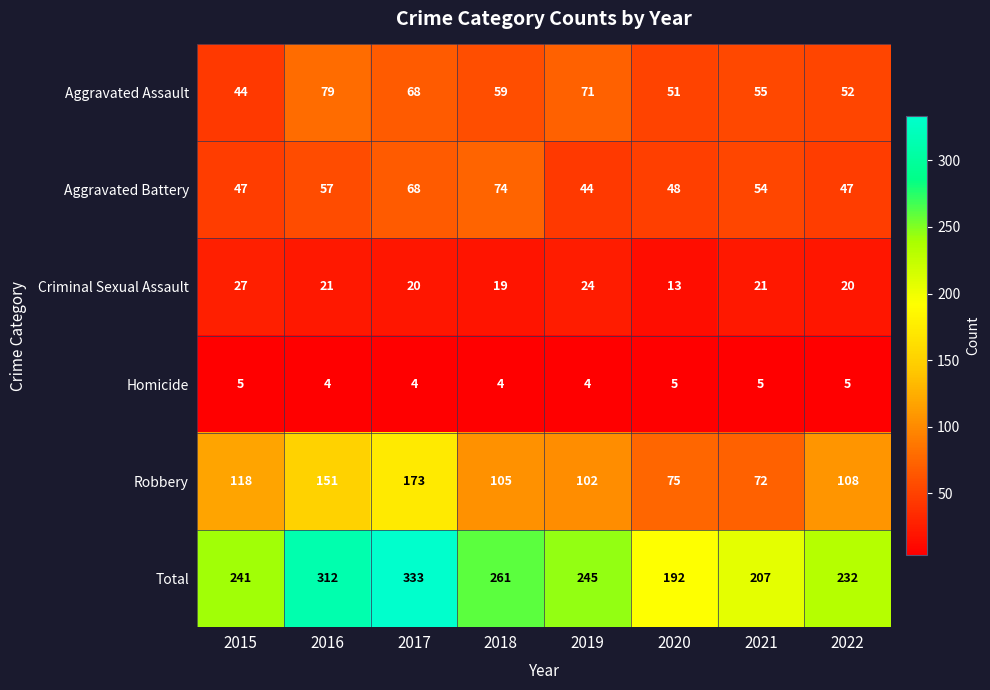

Read the Robbery value at 2018, to the nearest 5.

105